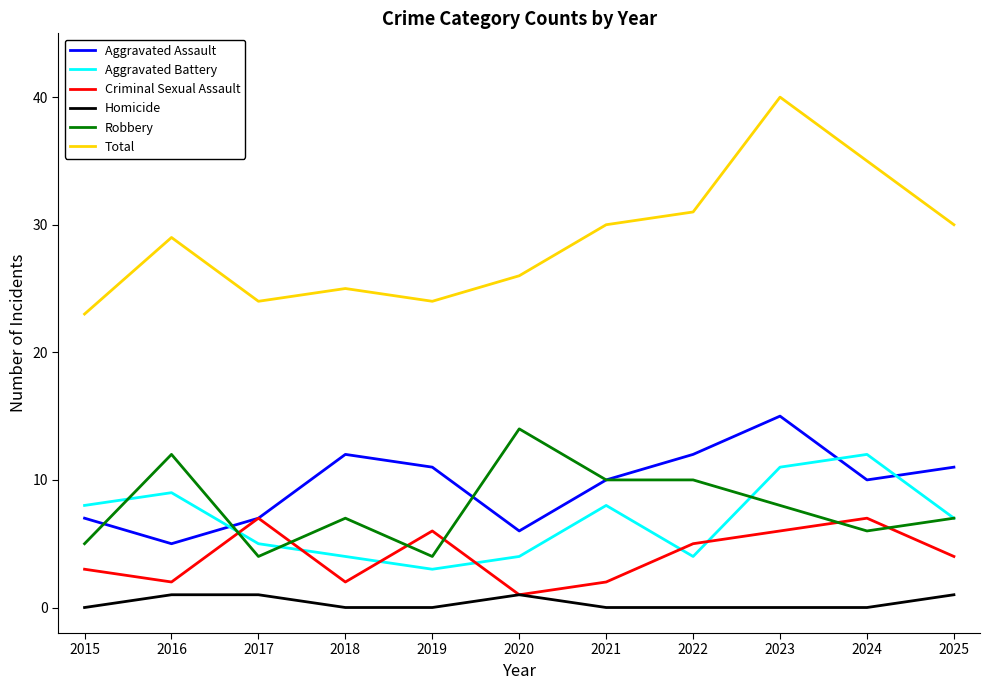

How many distinct data groups are displayed?

6